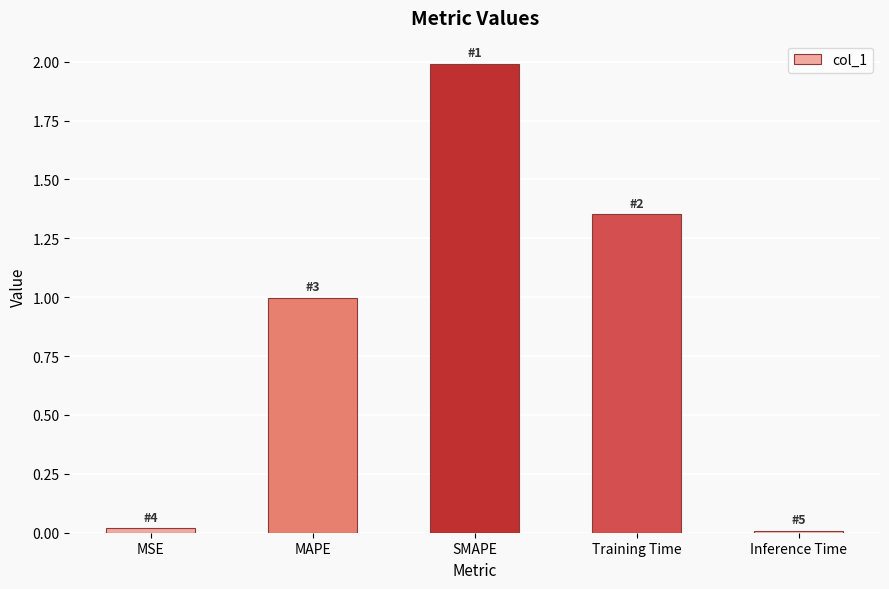

Which category has the highest value across all series?

SMAPE